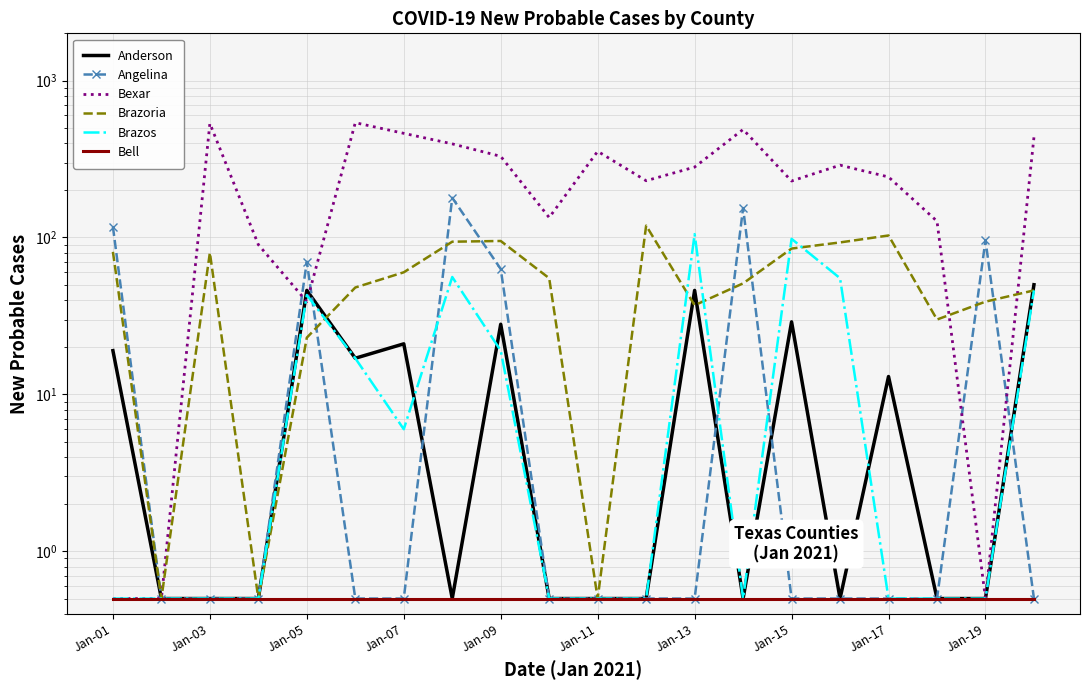

What is the smallest value displayed?

0.5